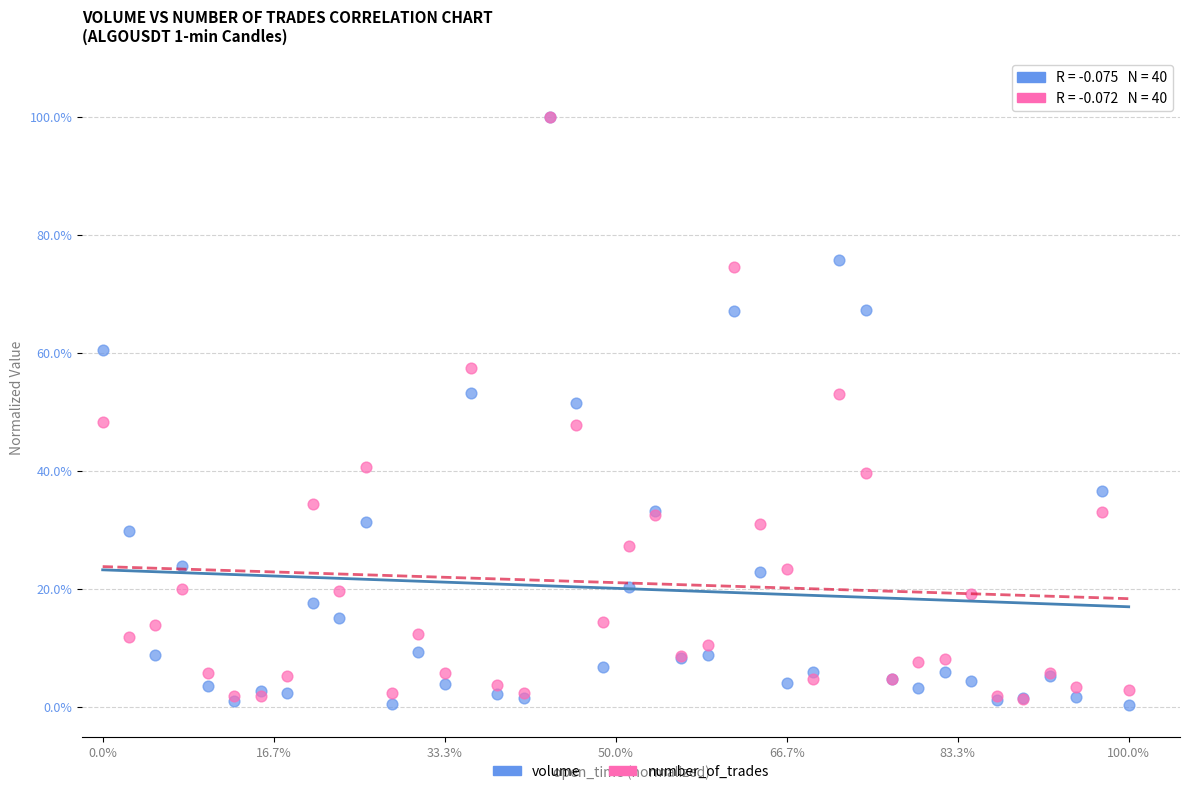

What are all the series names shown in the legend?

volume, number_of_trades